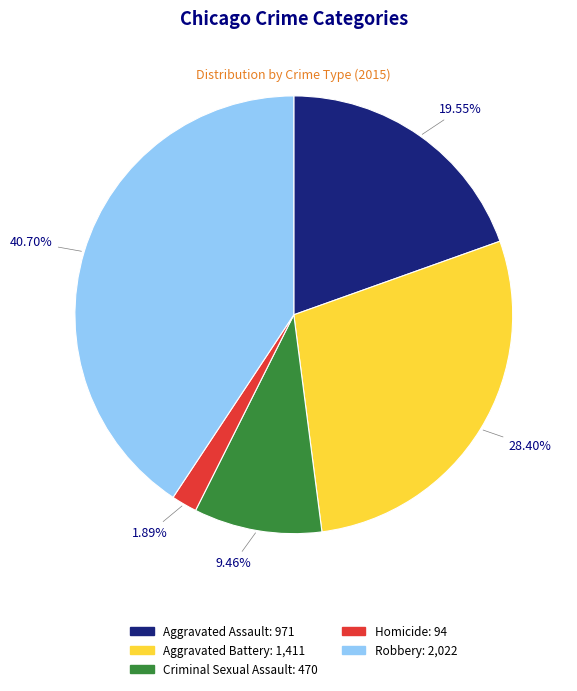

Which category has the smallest portion of the pie?

Homicide